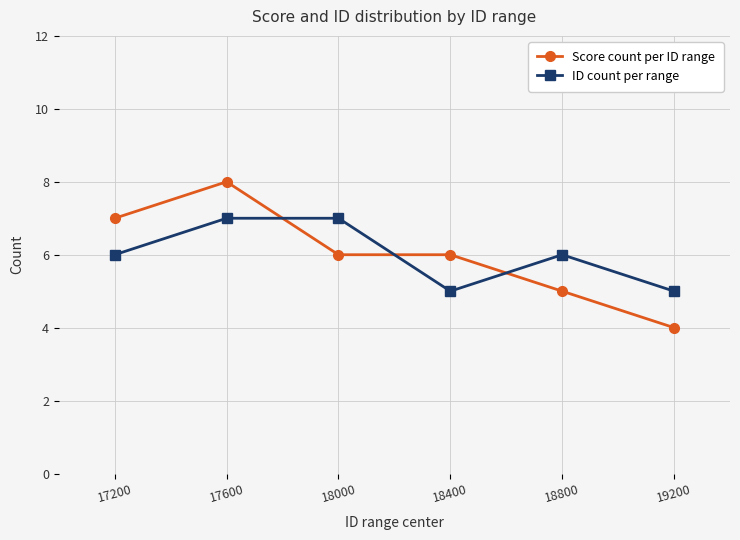

What are all the series names shown in the legend?

Score count per ID range, ID count per range